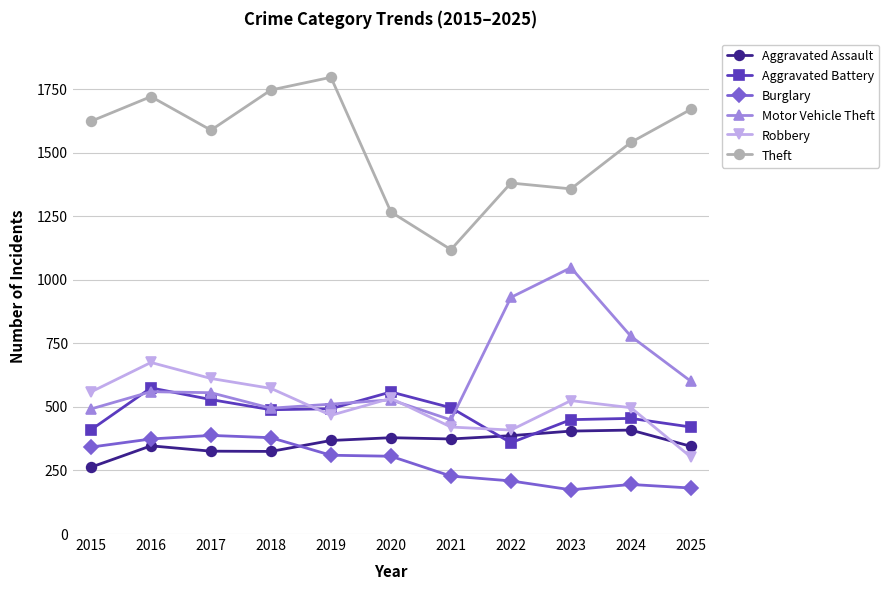

At which label does Aggravated Assault reach its minimum?

2015